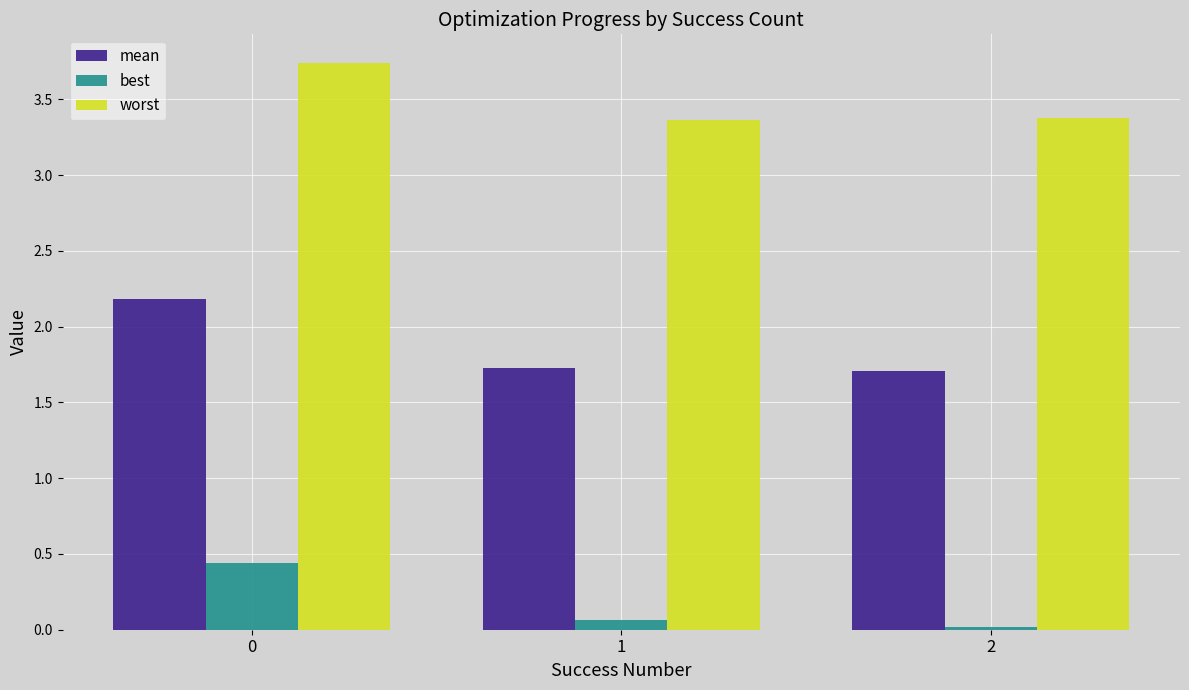

What is the total value across all series at 2?

5.1